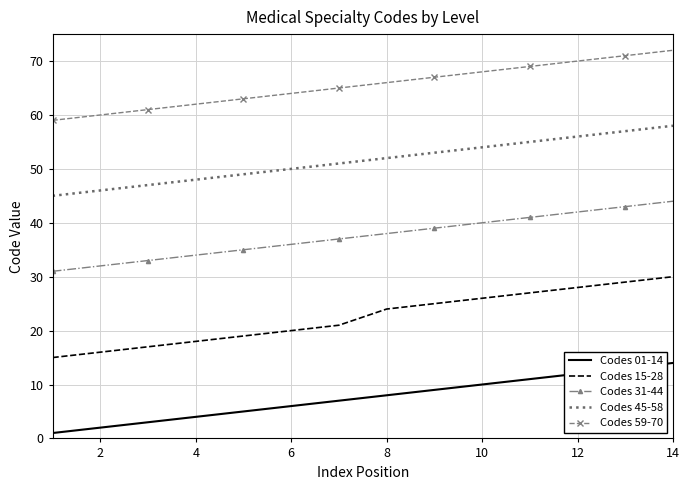

Rank the series by their average value, from highest to lowest.

Codes 59-70, Codes 45-58, Codes 31-44, Codes 15-28, Codes 01-14